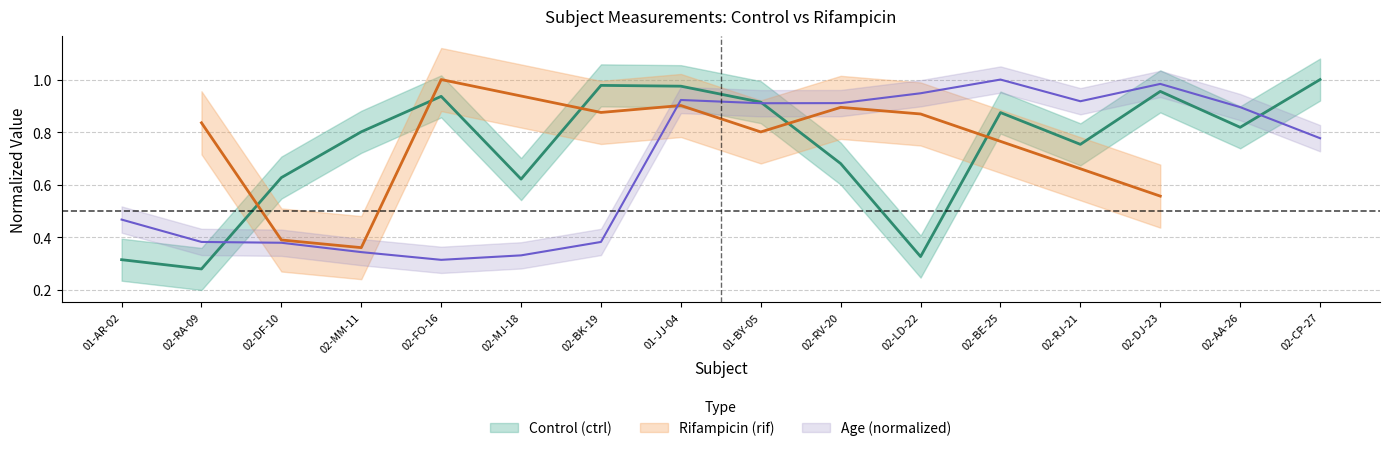

Is the value of A_injected_ctrl at 02-DF-10 greater than the value of Age at 02-MM-11?

Yes